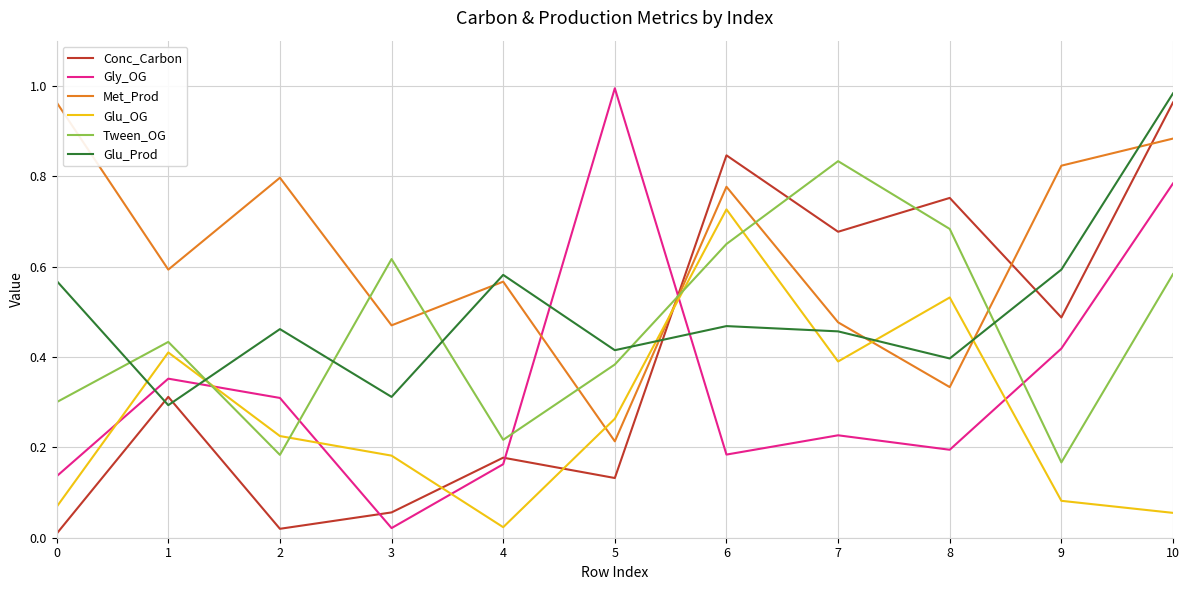

What are all the series names shown in the legend?

Conc_Carbon, Gly_OG, Met_Prod, Glu_OG, Tween_OG, Glu_Prod